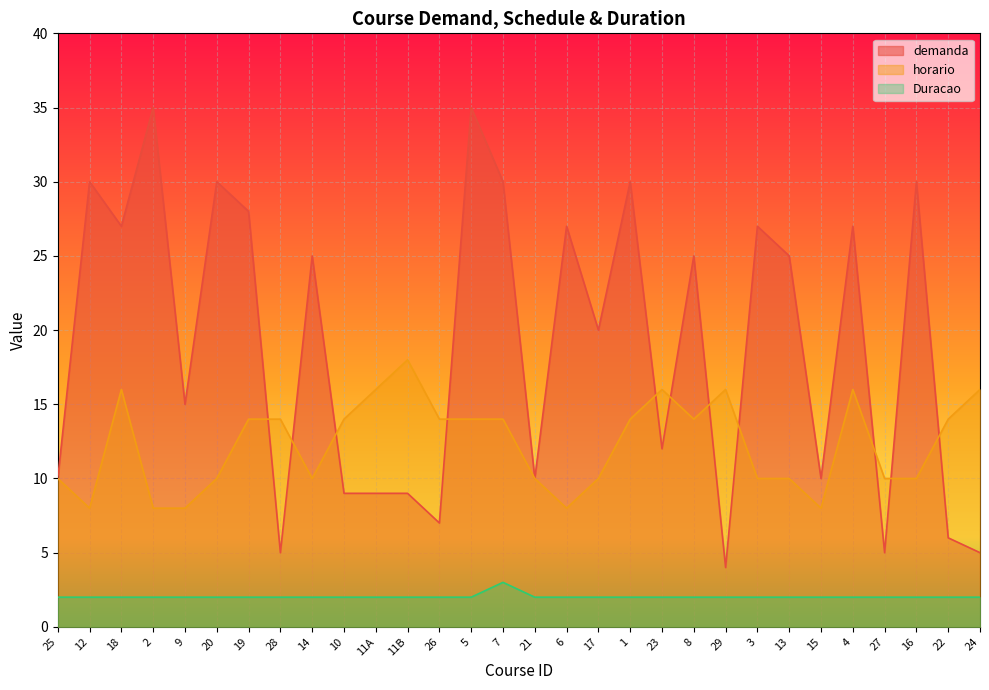

Reading left to right, transcribe all the data shown in this chart.

demanda: 10	30	27	35	15	30	28	5	25	9	9	9	7	35	30	10	27	20	30	12	25	4	27	25	10	27	5	30	6	5
horario: 10	8	16	8	8	10	14	14	10	14	16	18	14	14	14	10	8	10	14	16	14	16	10	10	8	16	10	10	14	16
Duracao: 2	2	2	2	2	2	2	2	2	2	2	2	2	2	3	2	2	2	2	2	2	2	2	2	2	2	2	2	2	2